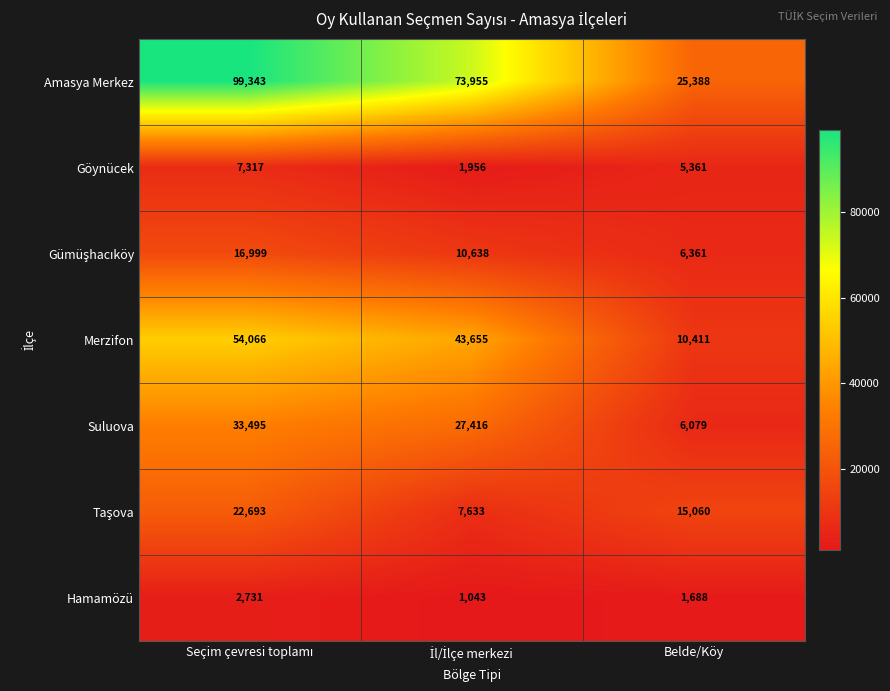

What is the difference between the maximum and minimum values in the Merzifon series?

43655